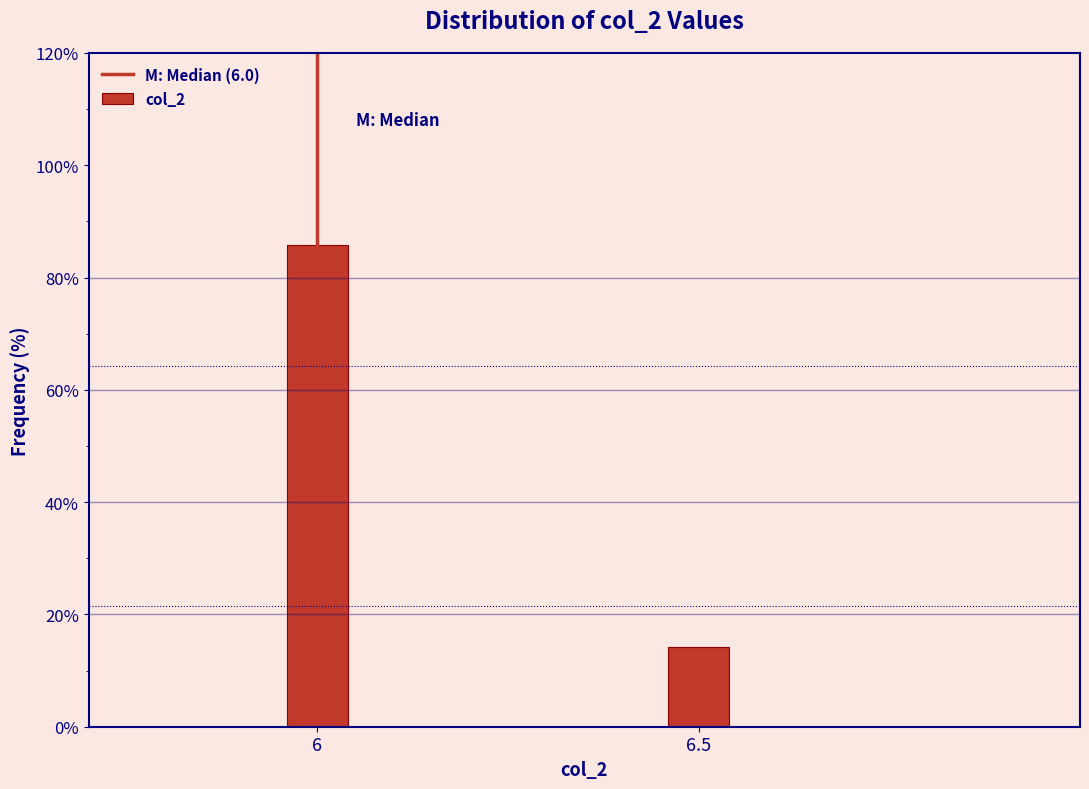

Reading left to right, extract all data points from this chart.

85.7	14.3